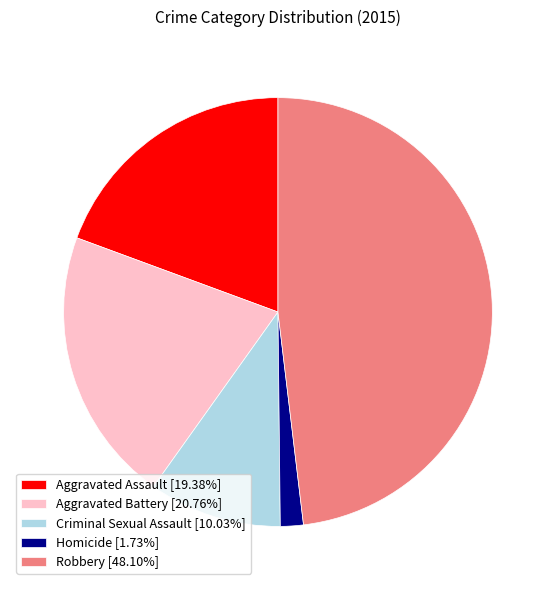

Do Aggravated Assault [19.38%] and Criminal Sexual Assault [10.03%] together represent more than half of the pie?

No